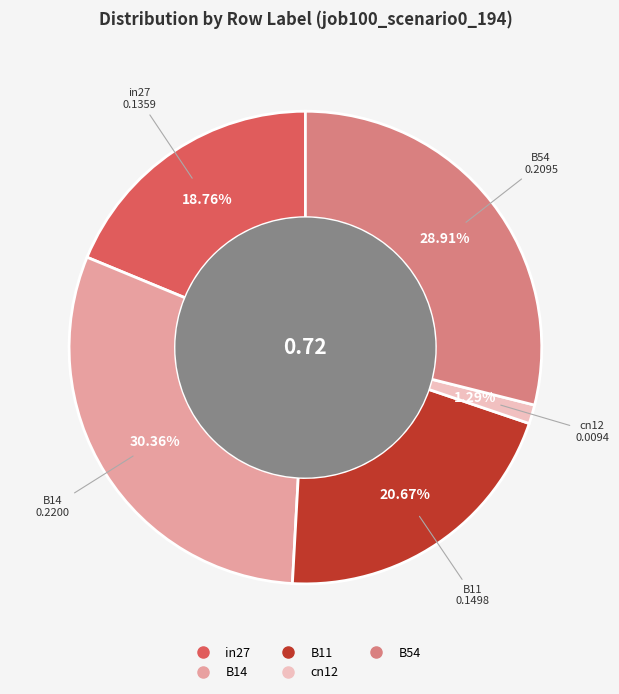

Rank the categories by value from highest to lowest.

B14, B54, B11, in27, cn12